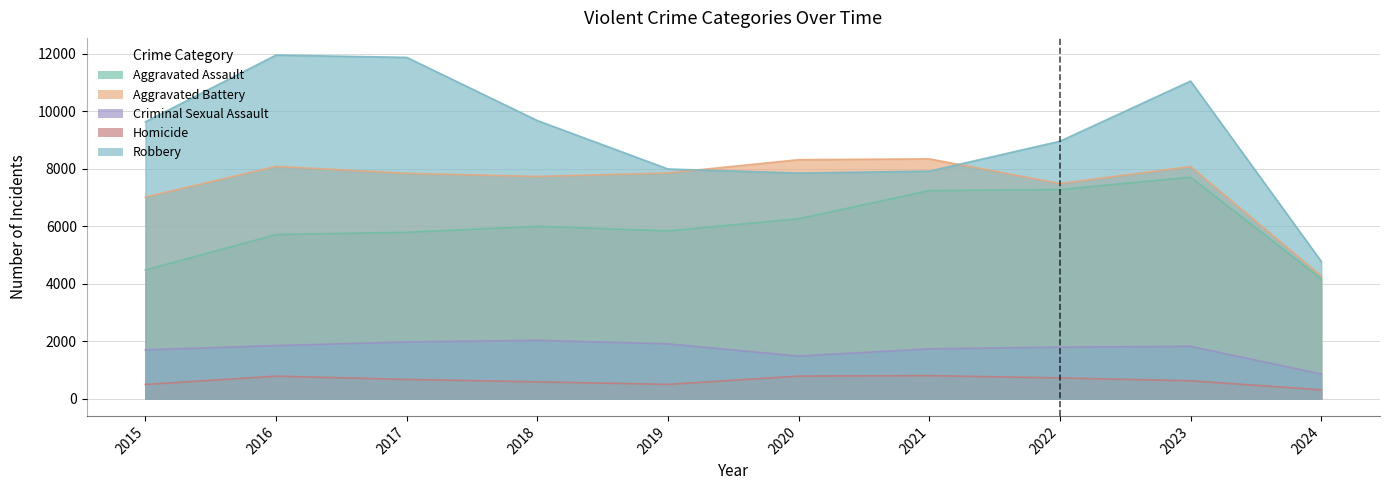

True or false: Robbery has more than 0 interior local peaks.

True